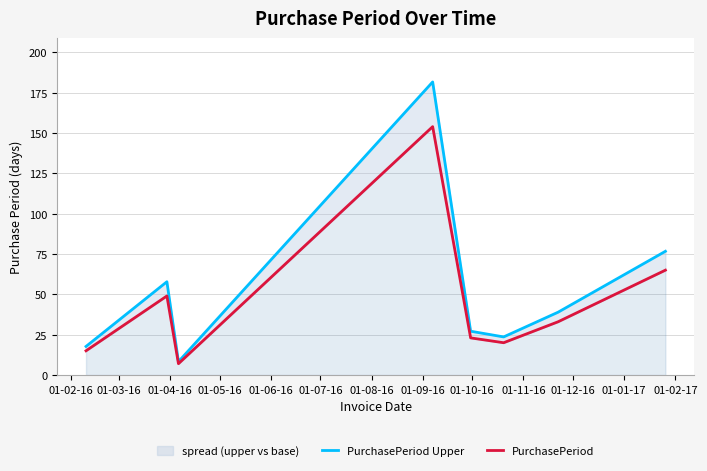

How many data points does each series have?

8